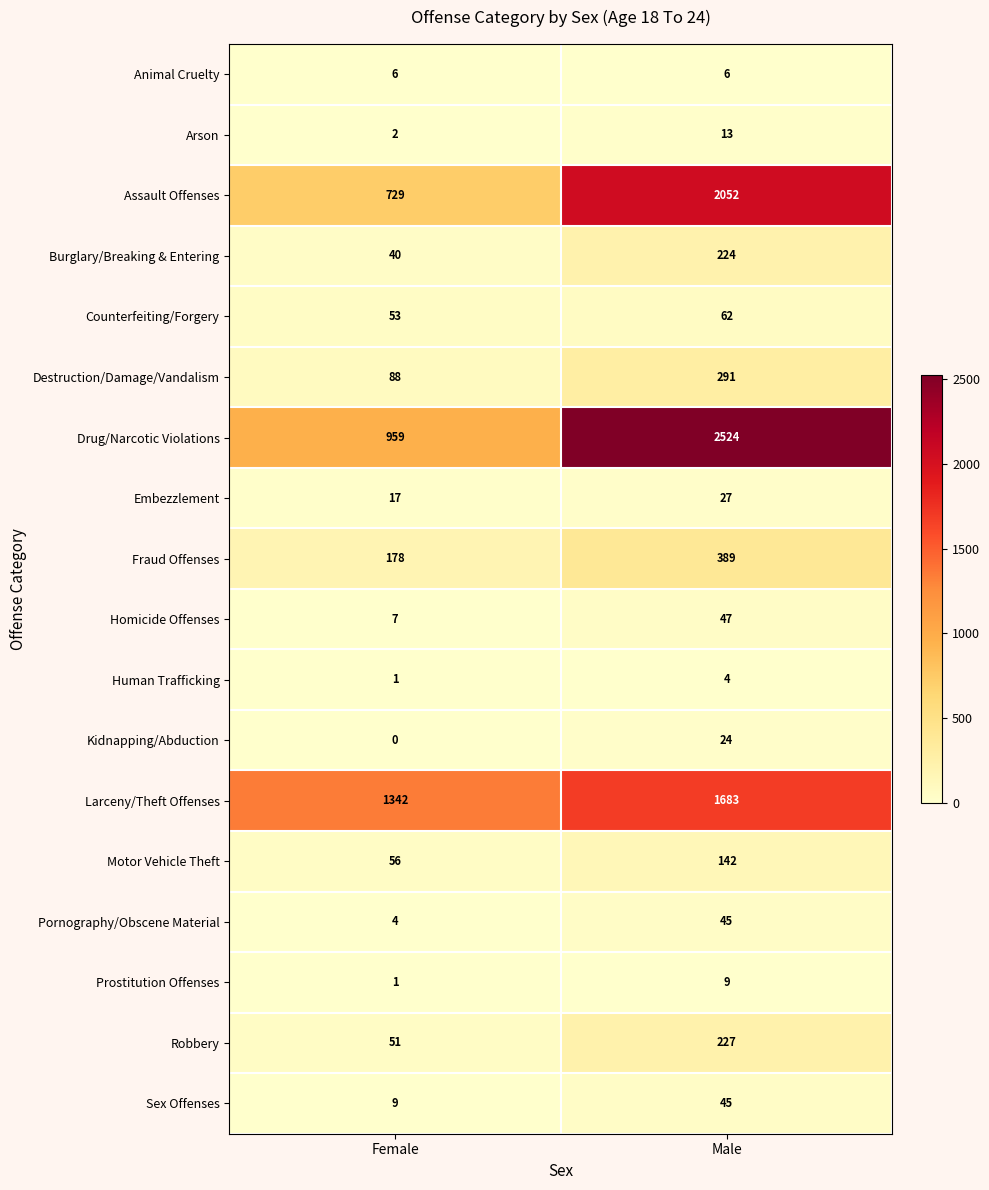

What is the difference between the maximum and minimum values in the Counterfeiting/Forgery series?

9